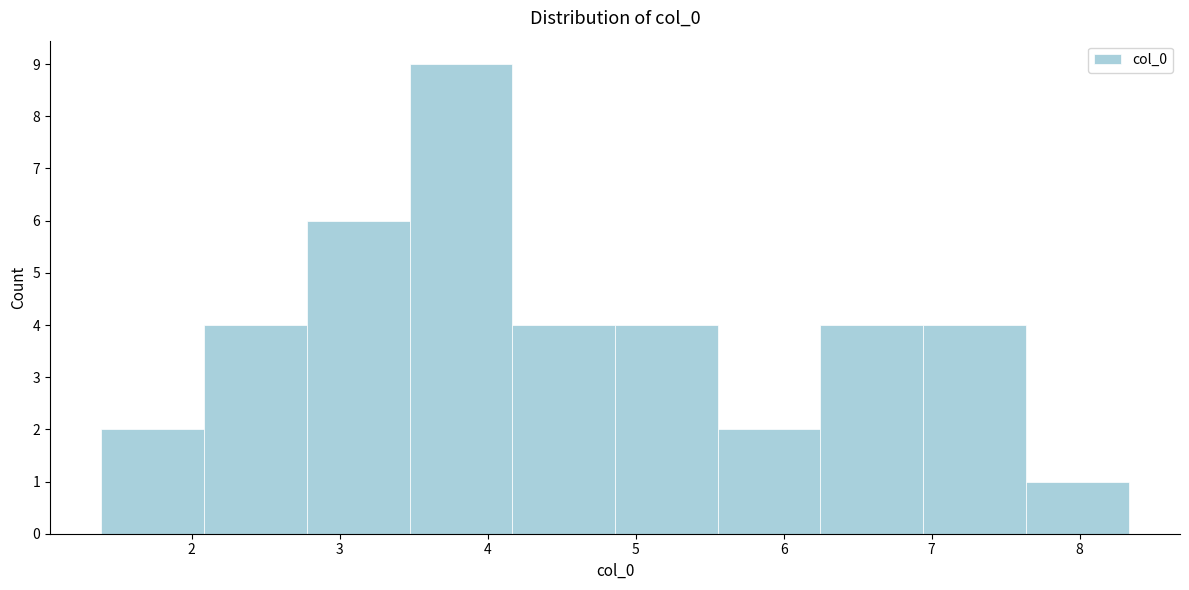

What is the height of the bar covering 4.2 to 4.9 on the x-axis? Neither the bar edges nor the heights are printed on the chart, so give them approximately, as read against the axes.

4